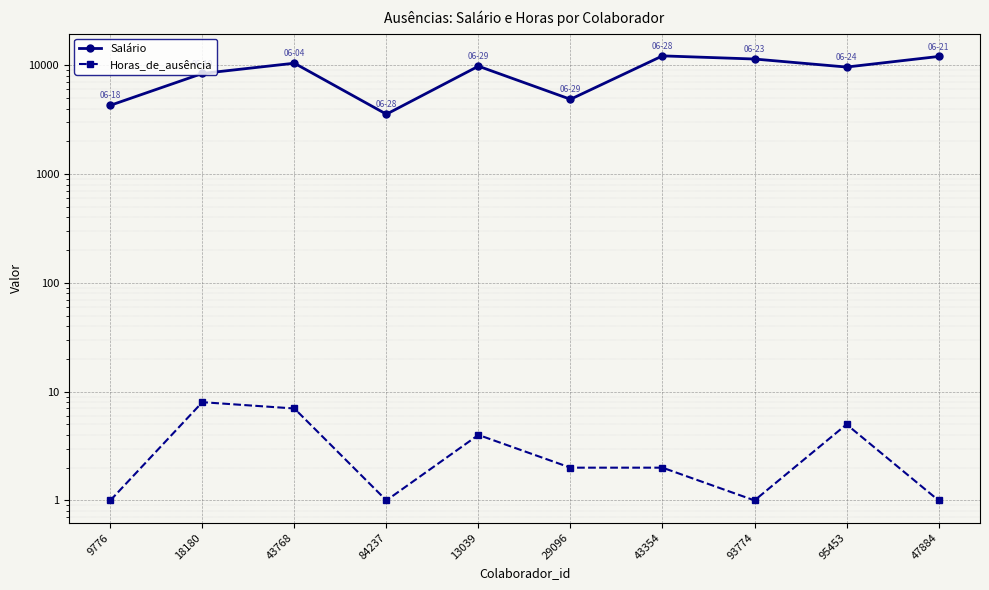

Where is the first local minimum for Horas_de_ausência?

84237